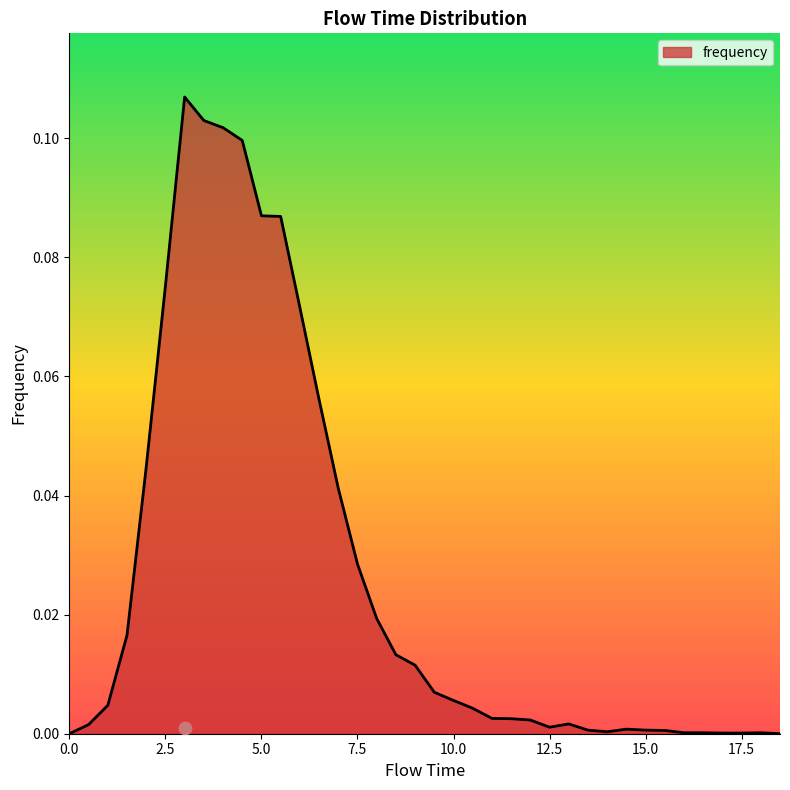

Which has a higher value, 18.0 or 14.0?

14.0